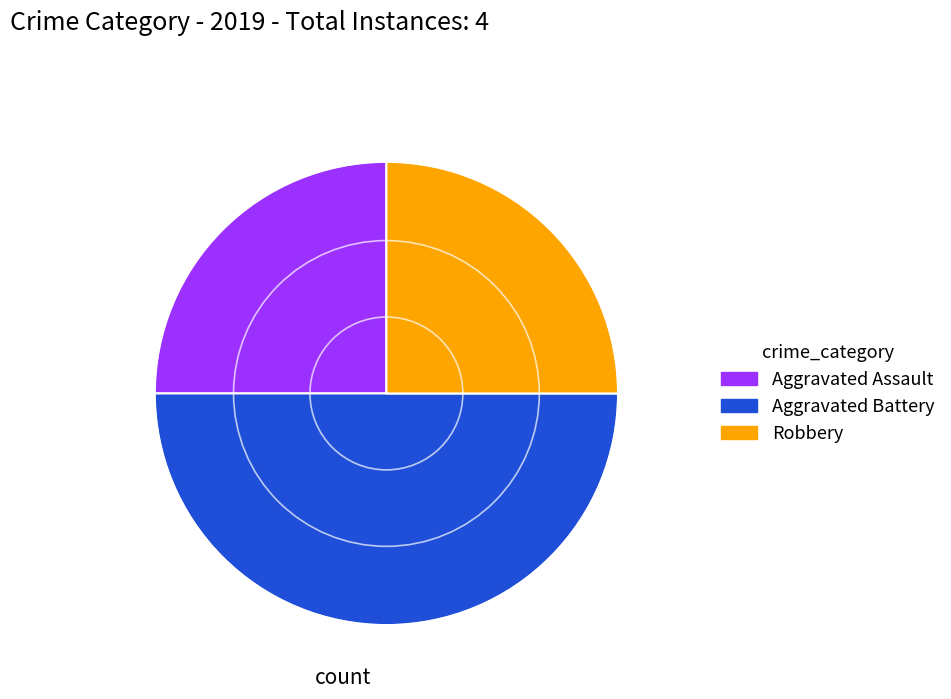

Is Robbery the majority of the pie?

No